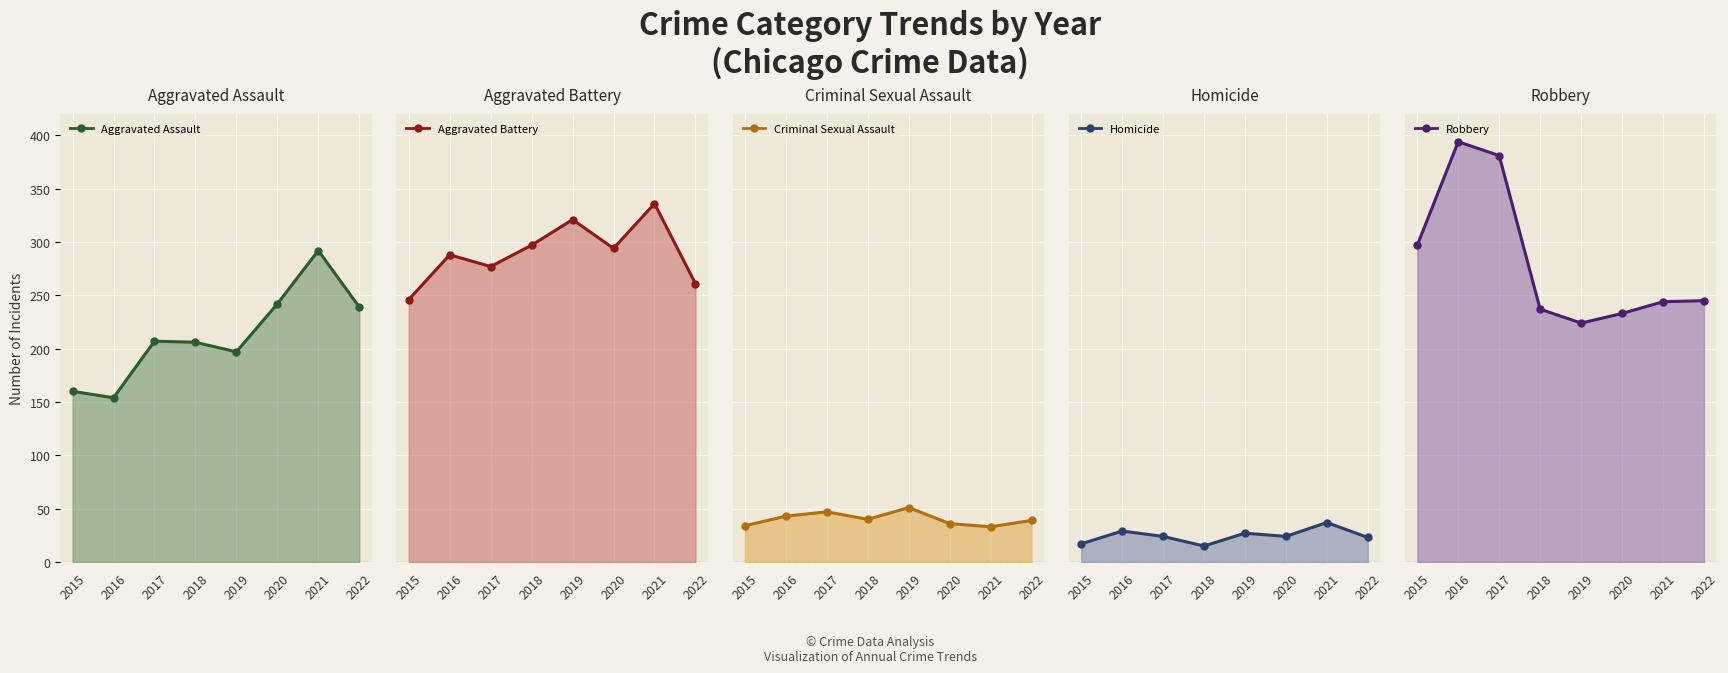

Rank the series at 2020 from lowest to highest value.

Homicide, Criminal Sexual Assault, Robbery, Aggravated Assault, Aggravated Battery